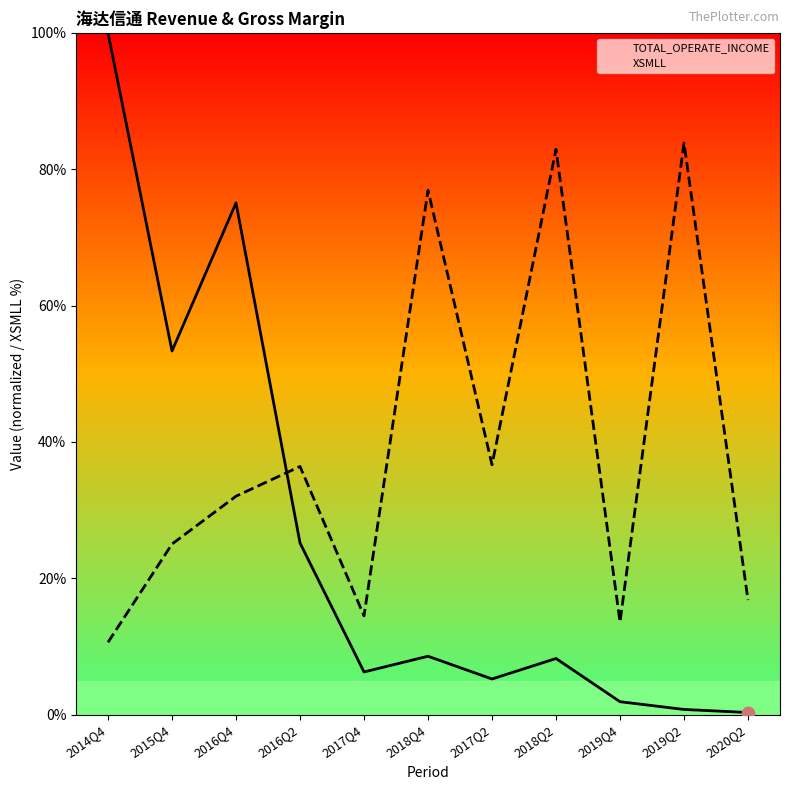

At how many categories does at least one series exceed 63?

5